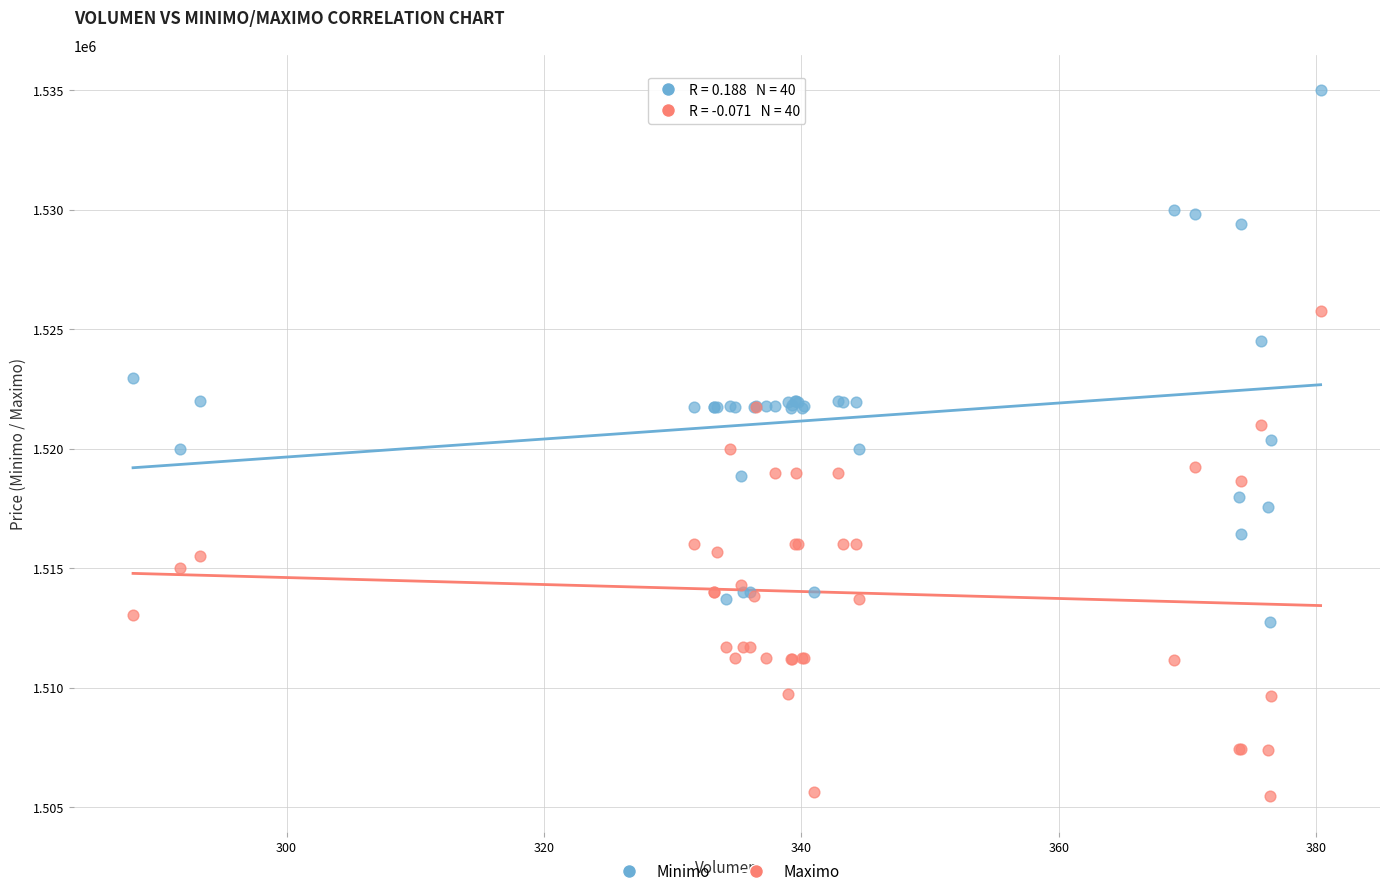

What are all the series names shown in the legend?

Minimo, Maximo